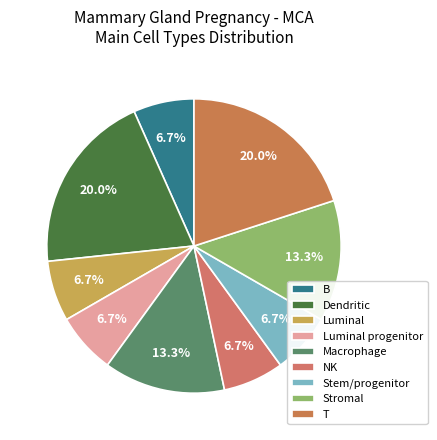

Combined, do NK and Stromal account for over 50%?

No